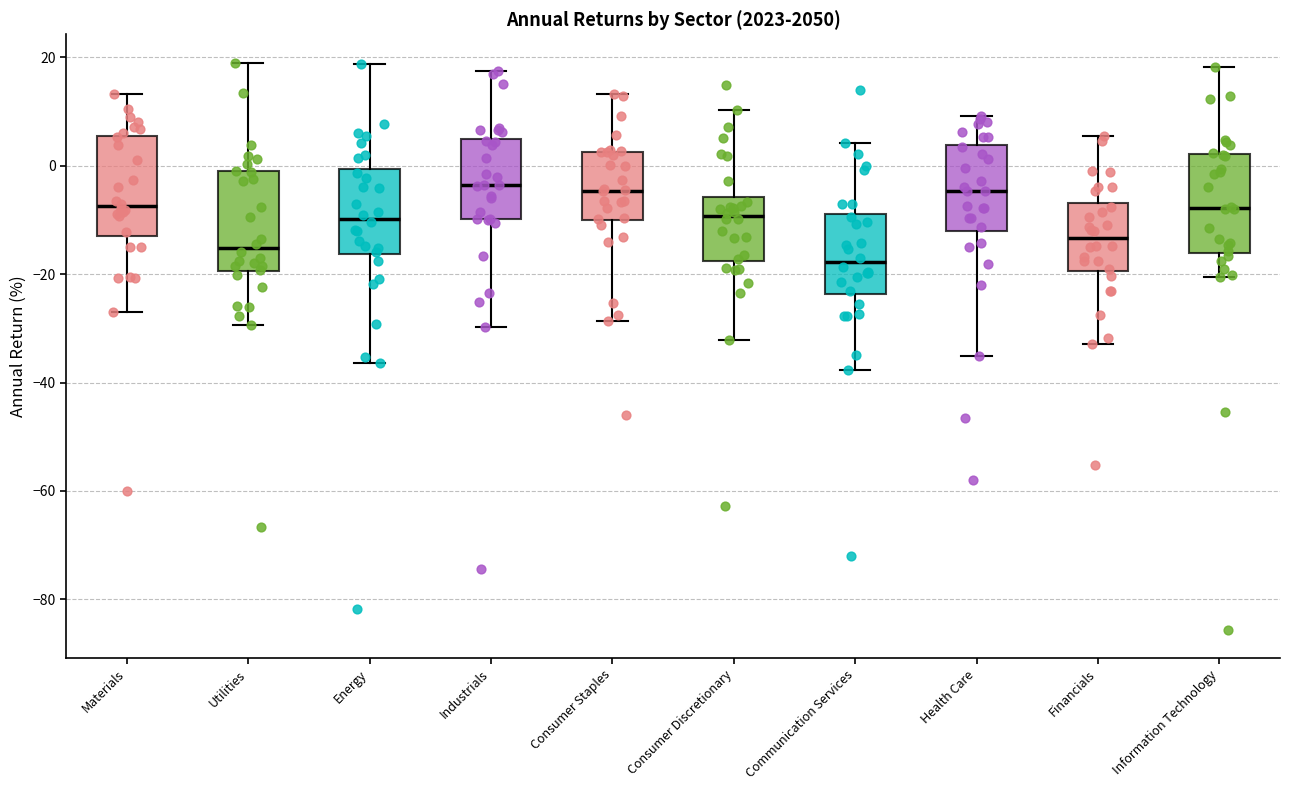

Reading left to right, read every box against the y-axis: the position of its median line, the range the box covers, and the ends of its whiskers. The values are not printed on the chart, so give them approximately, as read against the axis.

Materials: median -8, box -12 to 6, whiskers -28 to 14
Utilities: median -16, box -20 to -2, whiskers -30 to 18
Energy: median -10, box -16 to 0, whiskers -36 to 18
Industrials: median -4, box -10 to 4, whiskers -30 to 18
Consumer Staples: median -4, box -10 to 2, whiskers -28 to 14
Consumer Discretionary: median -10, box -18 to -6, whiskers -32 to 10
Communication Services: median -18, box -24 to -8, whiskers -38 to 4
Health Care: median -4, box -12 to 4, whiskers -36 to 10
Financials: median -14, box -20 to -6, whiskers -32 to 6
Information Technology: median -8, box -16 to 2, whiskers -20 to 18